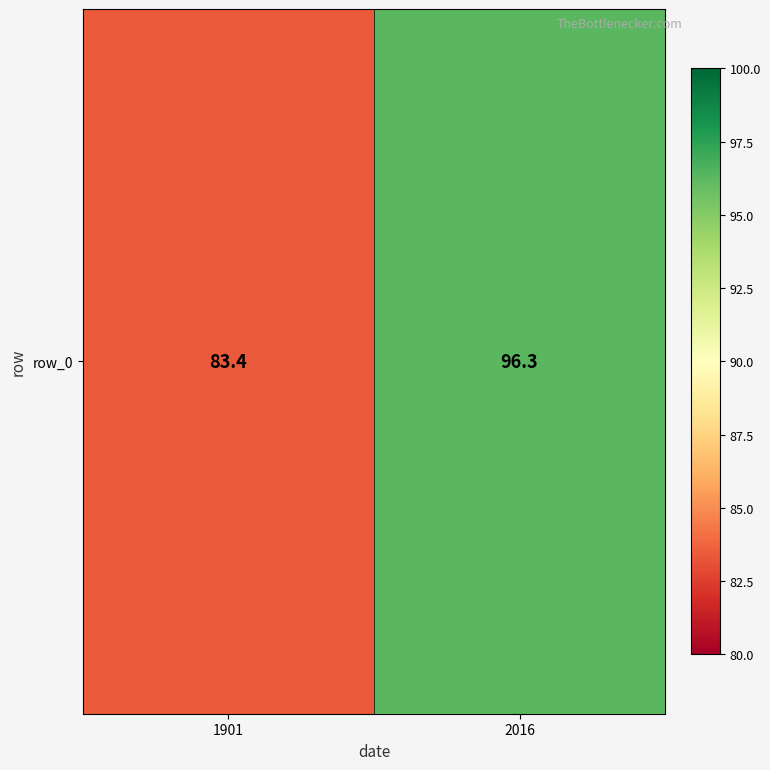

Reading left to right, list all the values displayed in this chart.

1901=83.4	2016=96.3